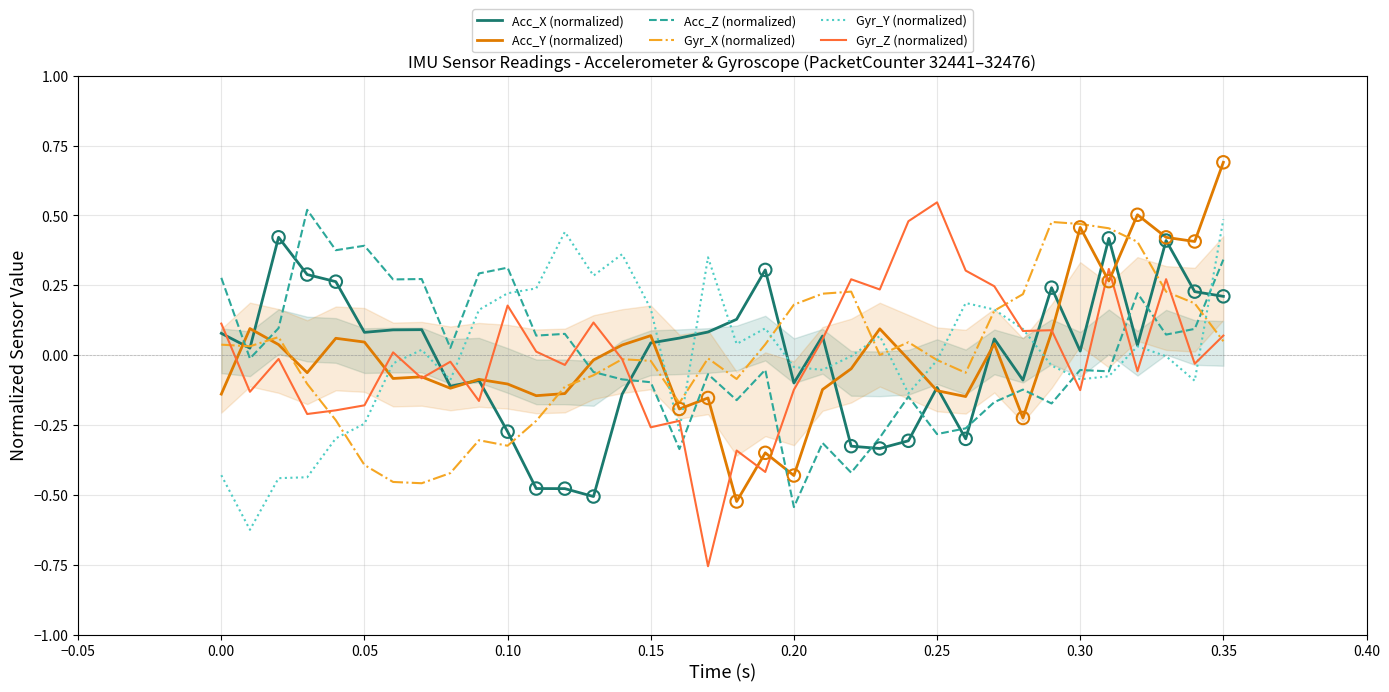

The Acc_Z (normalized) series shows -0.1 at 0.25. True or false?

False